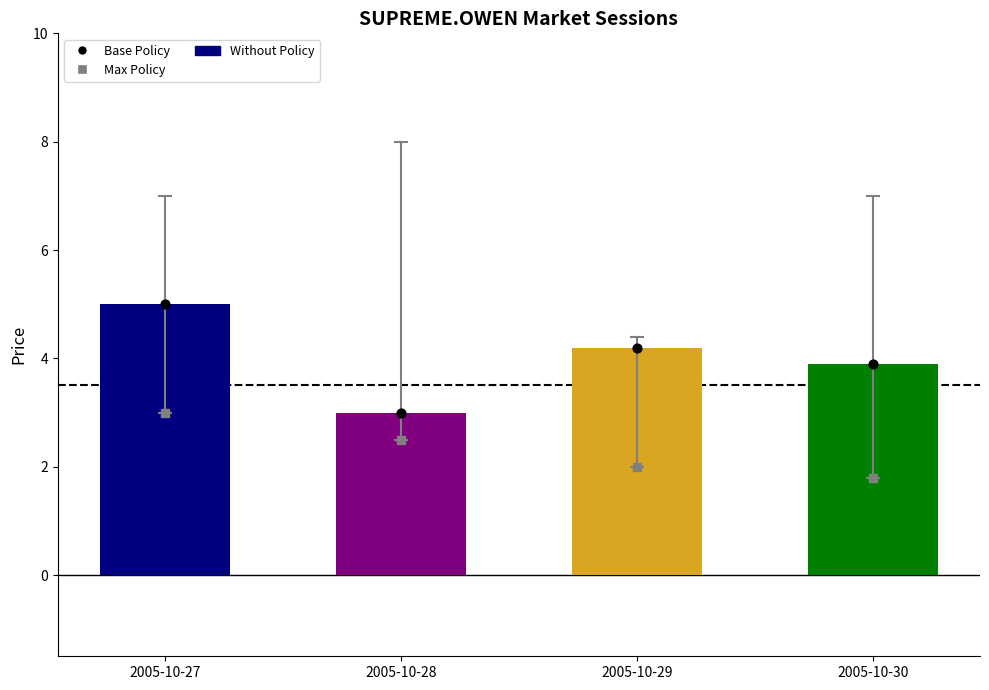

Which series contains the lowest Y value?

Max Policy